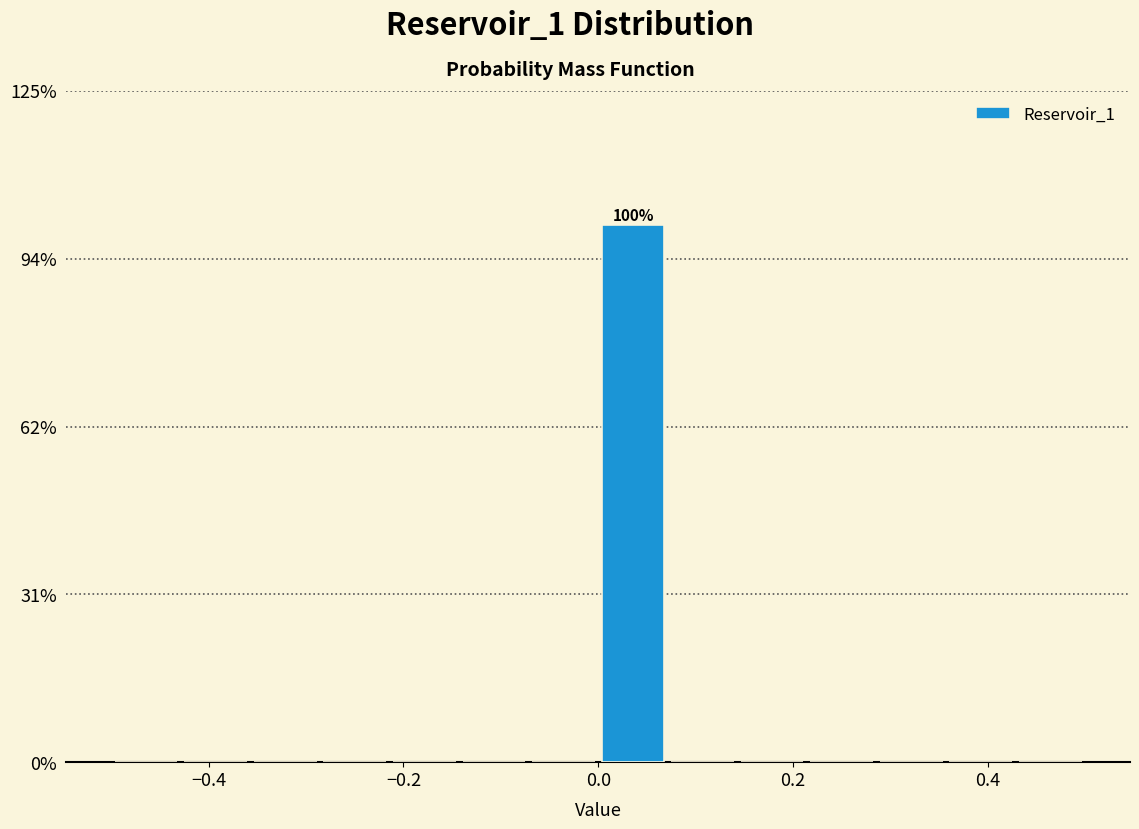

Around what value on the x-axis is the tallest bar? Give the approximate position of its centre, as read against the axis.

0.04